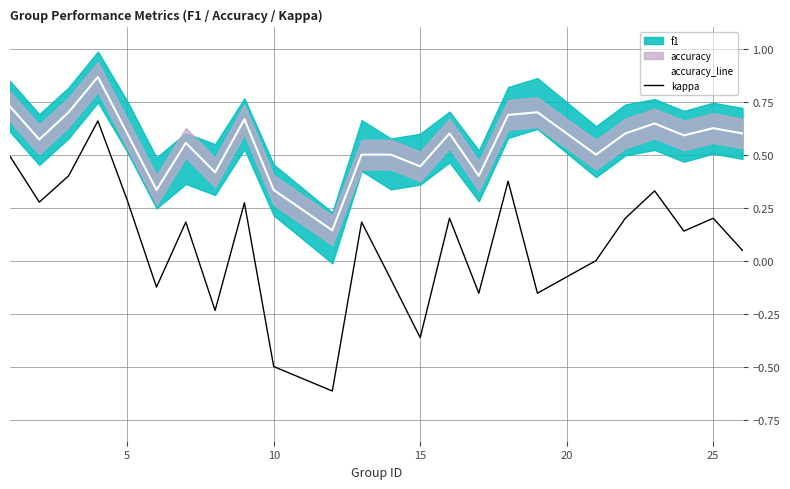

What is the minimum value for kappa?

-0.6